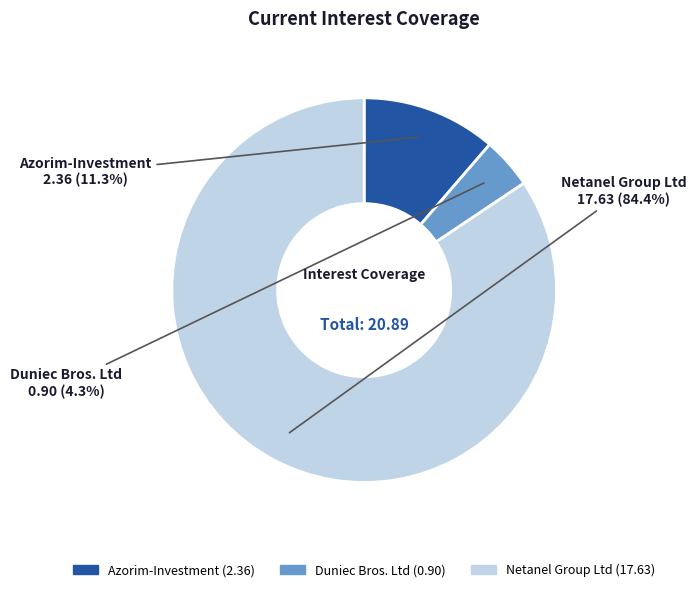

Rank the categories by value from highest to lowest.

Netanel Group Ltd, Azorim-Investment, Duniec Bros. Ltd